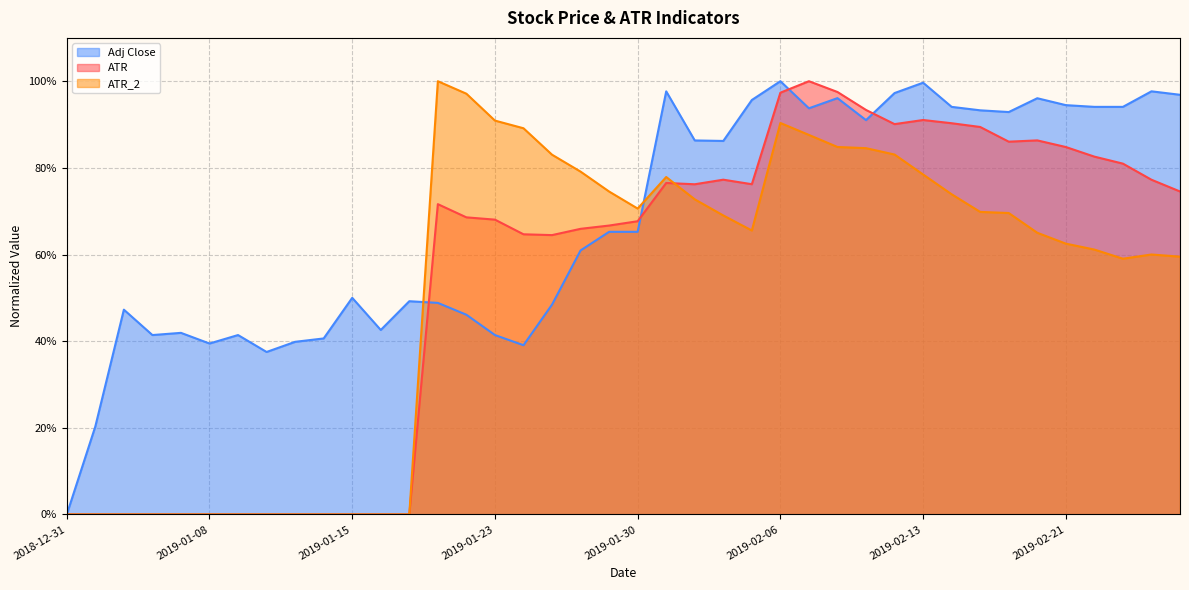

What is the total value across all series at 2019-01-07?

0.4